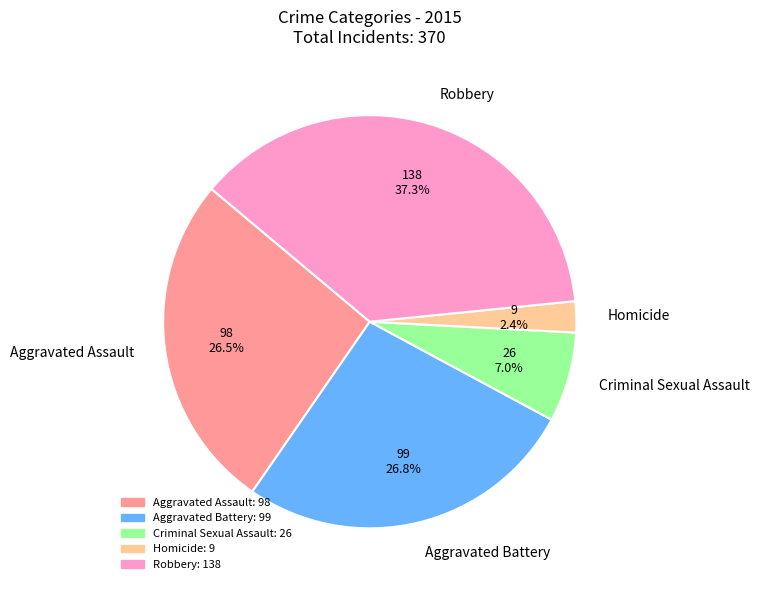

To the nearest percent, what is the difference between the largest and smallest slice percentages?

35%